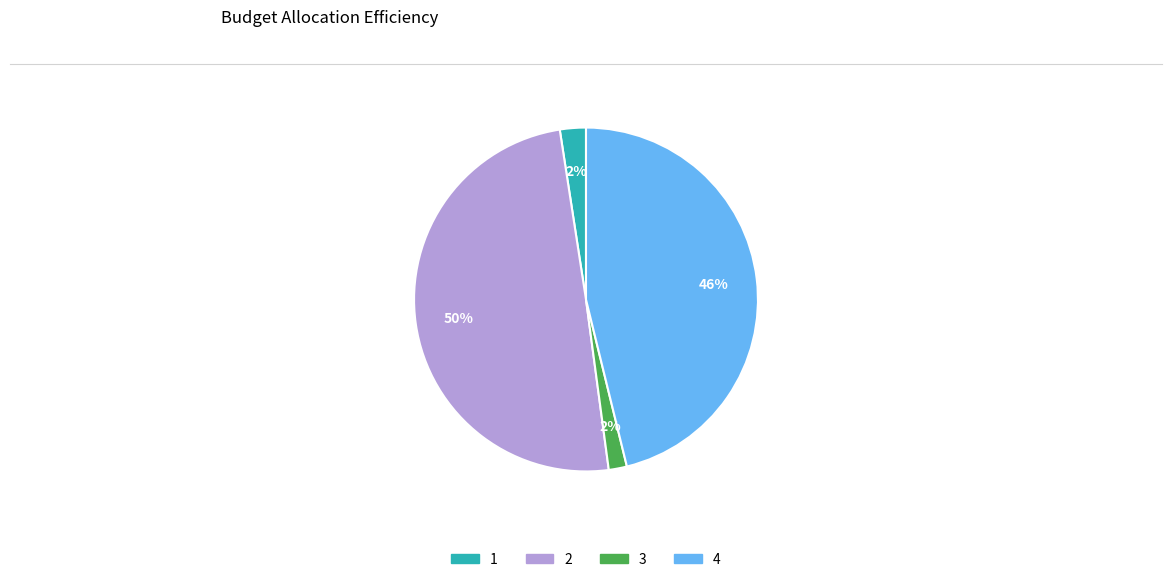

To the nearest percent, what is the combined percentage of 3 and 1?

4%